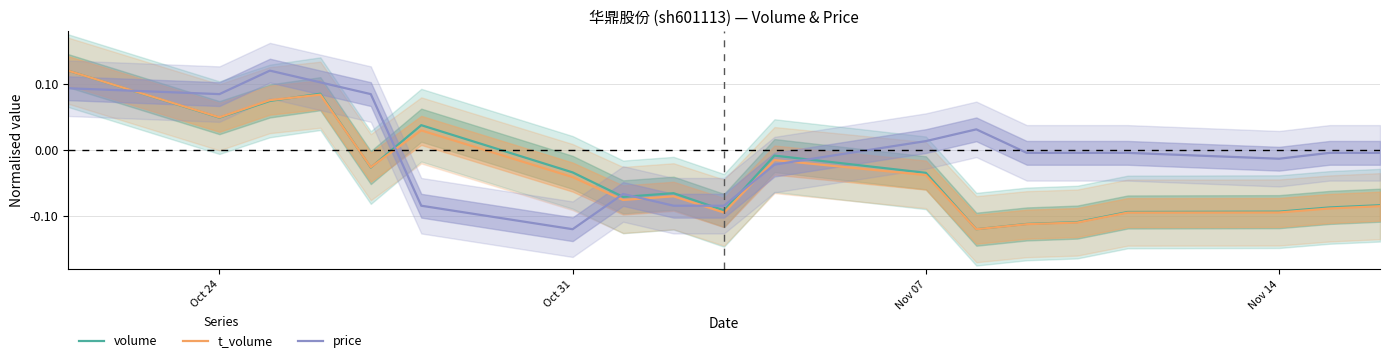

True or false: price and t_volume cross at least once.

True